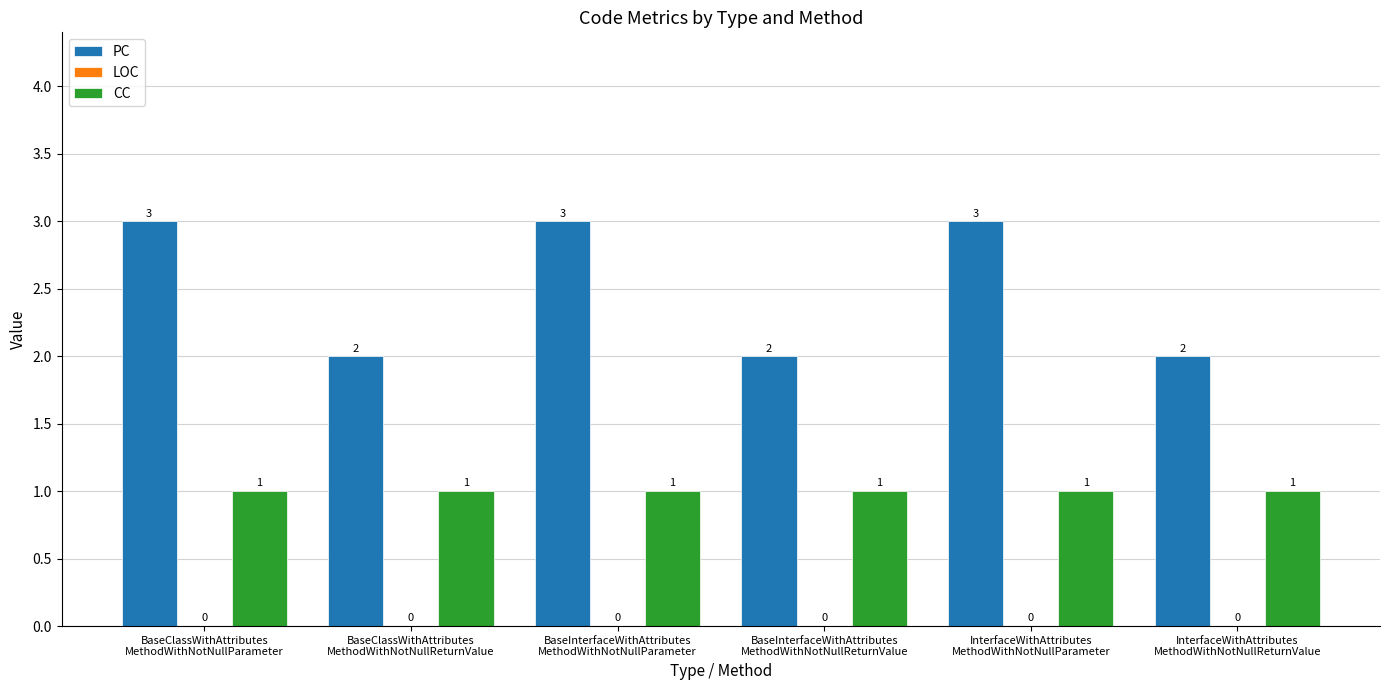

What is the label of the 3rd bar from the left?

BaseInterfaceWithAttributes
MethodWithNotNullParameter